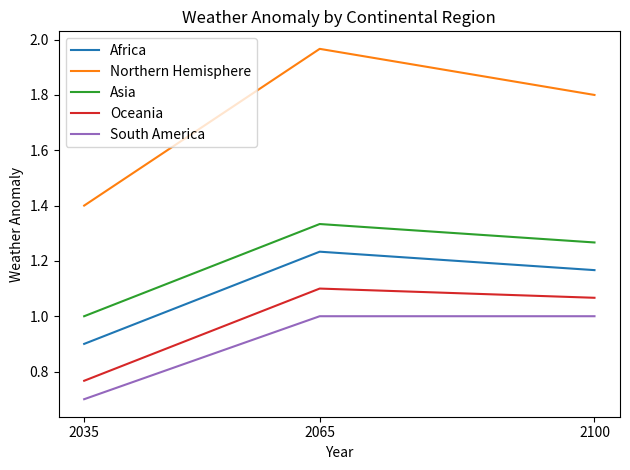

Between 2035 and 2100, which series saw the biggest shift?

Northern Hemisphere